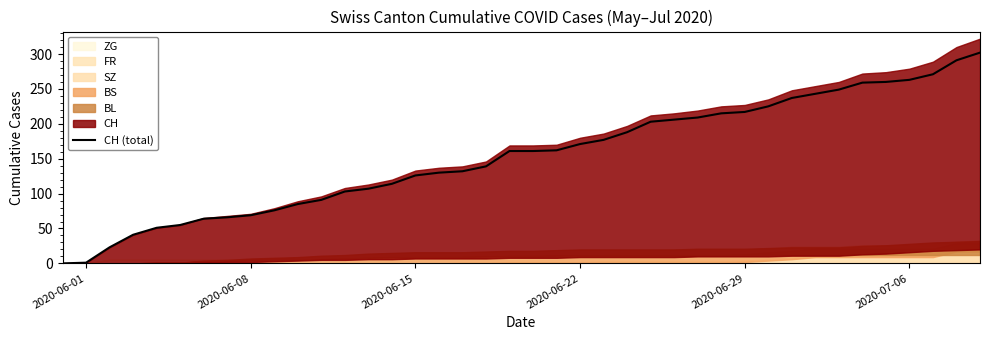

How many lines are shown in the chart?

1